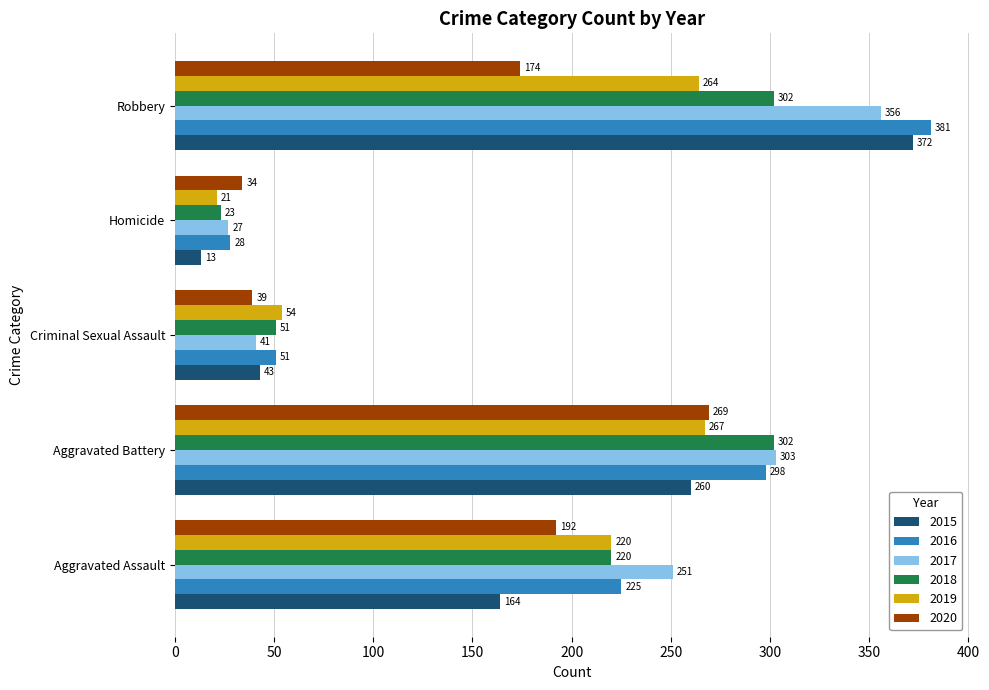

What is the greatest value displayed?

381